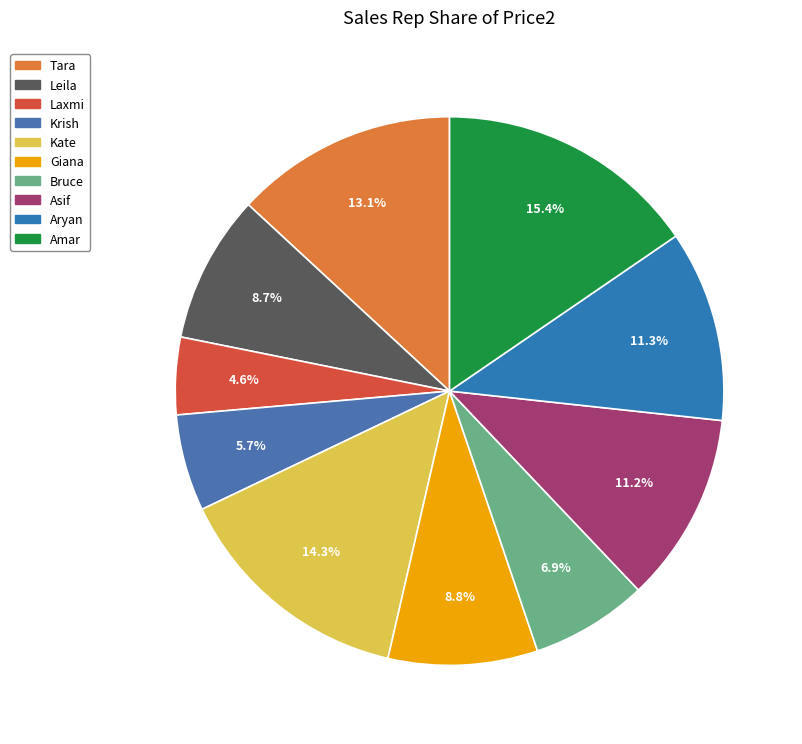

Rank the categories by value from highest to lowest.

Amar, Kate, Tara, Aryan, Asif, Giana, Leila, Bruce, Krish, Laxmi